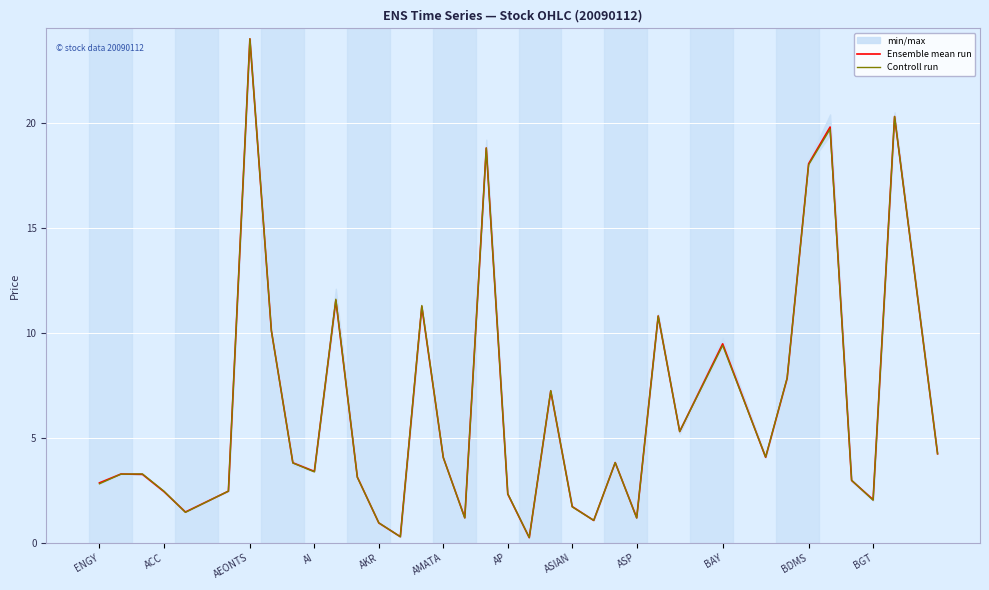

Which category has the highest value in the Ensemble mean run series?

AEONTS